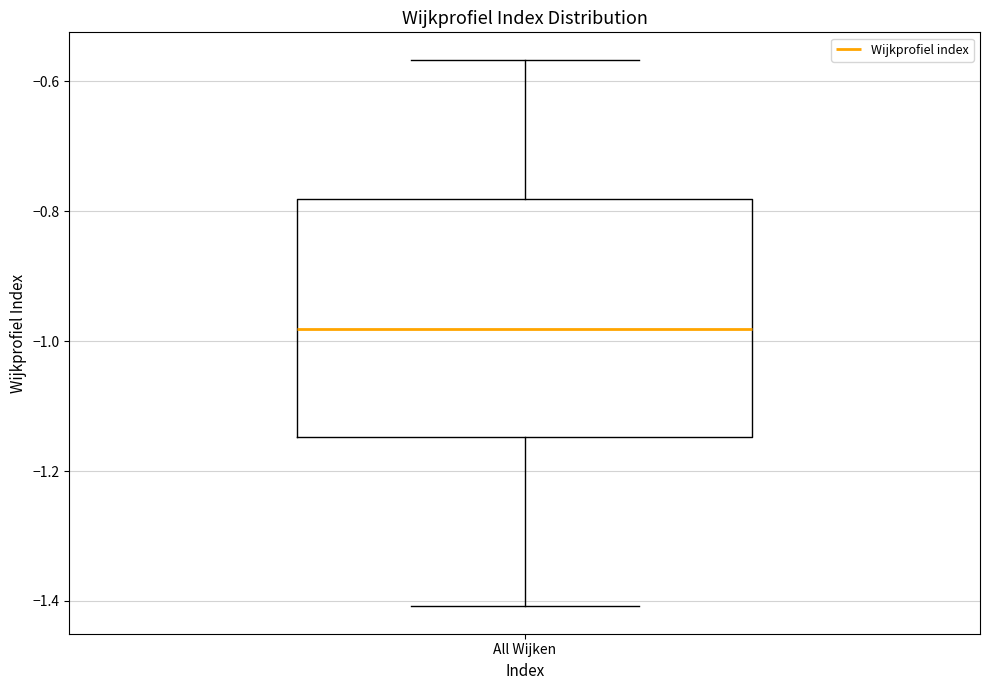

Transcribe this box plot: give where the median line is, the range the box spans, and where the two whiskers end, as read against the y-axis. The values are not printed on the chart, so give them approximately, as read against the axis.

median -0.98, box -1.14 to -0.78, whiskers -1.40 to -0.56